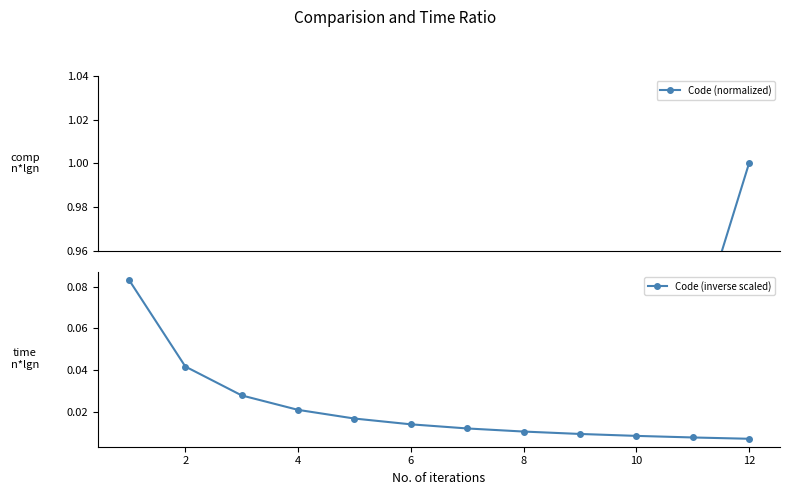

What is the difference between the maximum and minimum values in the Code (inverse scaled) series?

0.1